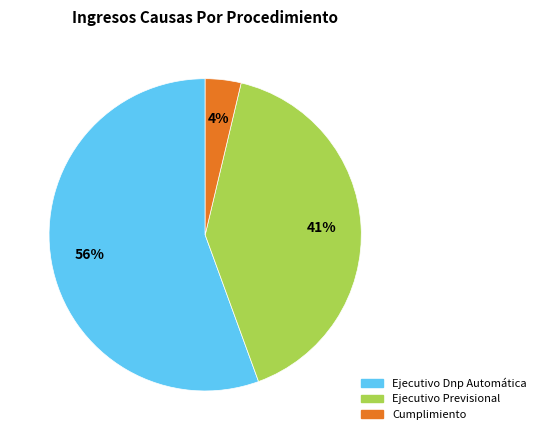

Which category has the biggest portion of the pie?

Ejecutivo Dnp Automática